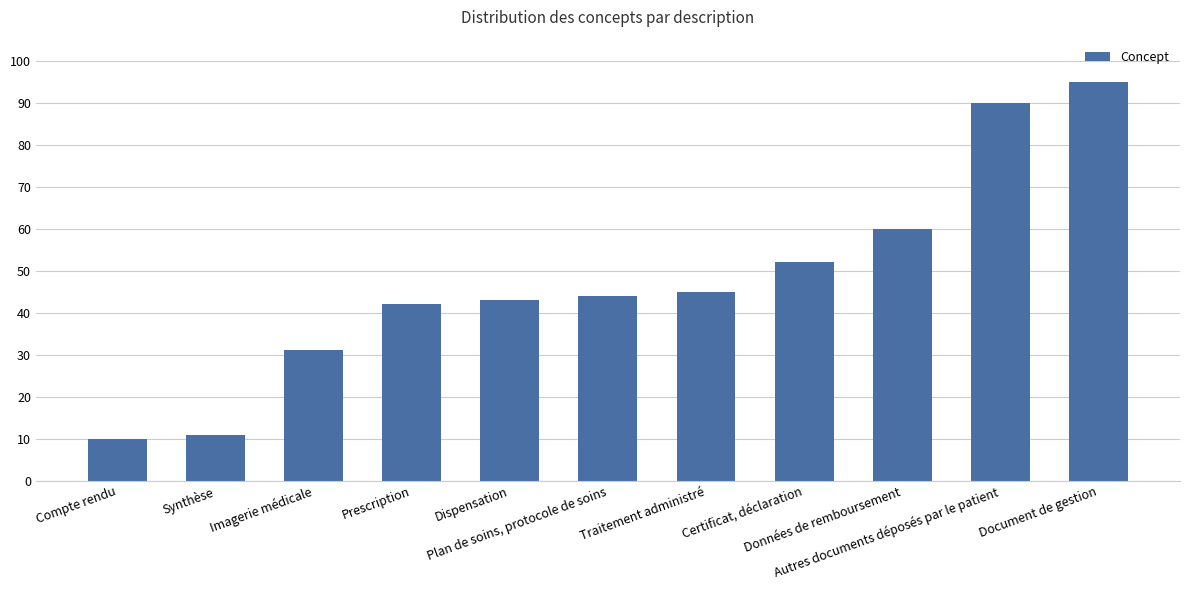

Reading right to left, what are all the values shown in this chart?

Document de gestion=95	Autres documents déposés par le patient=90	Données de remboursement=60	Certificat, déclaration=52	Traitement administré=45	Plan de soins, protocole de soins=44	Dispensation=43	Prescription=42	Imagerie médicale=31	Synthèse=11	Compte rendu=10